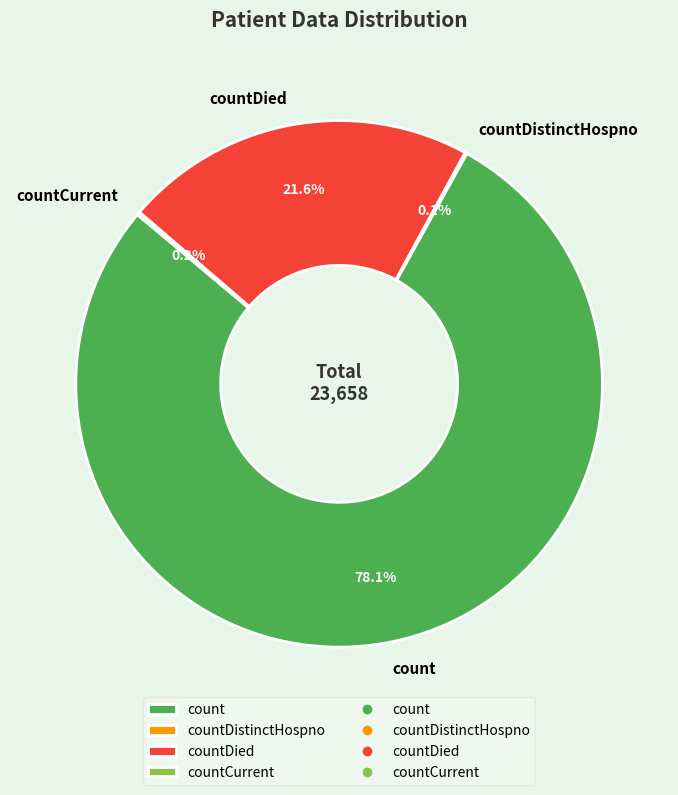

Which slice is the largest?

count